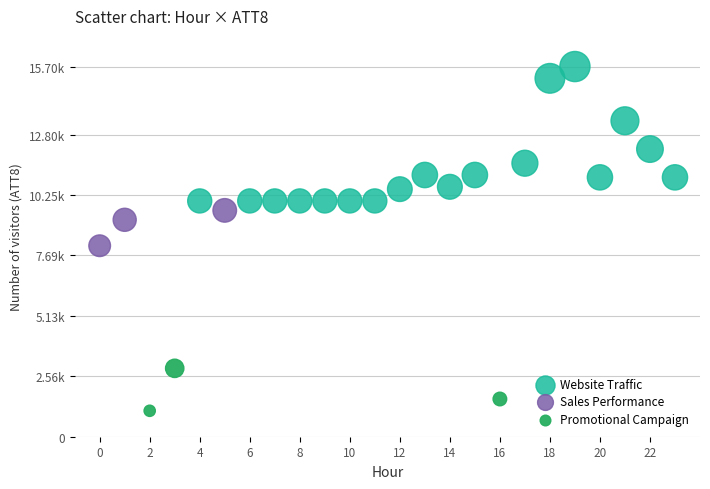

What are all the series names shown in the legend?

Website Traffic, Sales Performance, Promotional Campaign